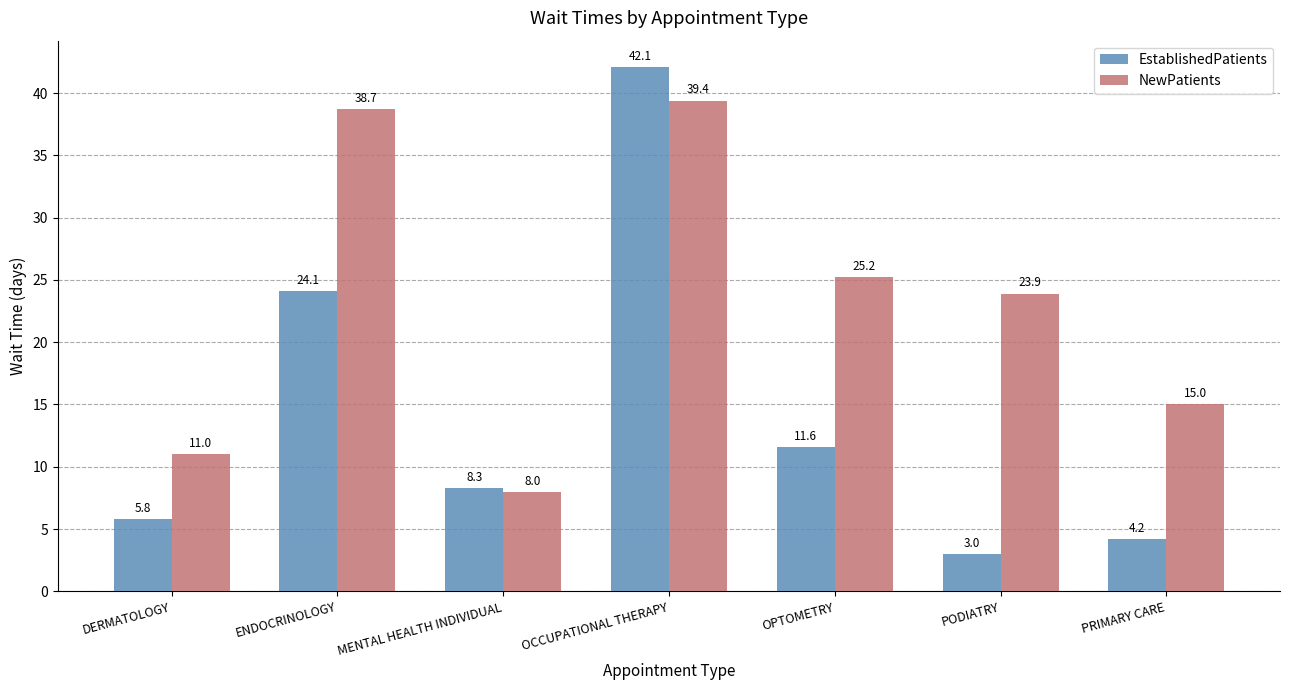

At ENDOCRINOLOGY, list the series in order from largest to smallest.

NewPatients, EstablishedPatients